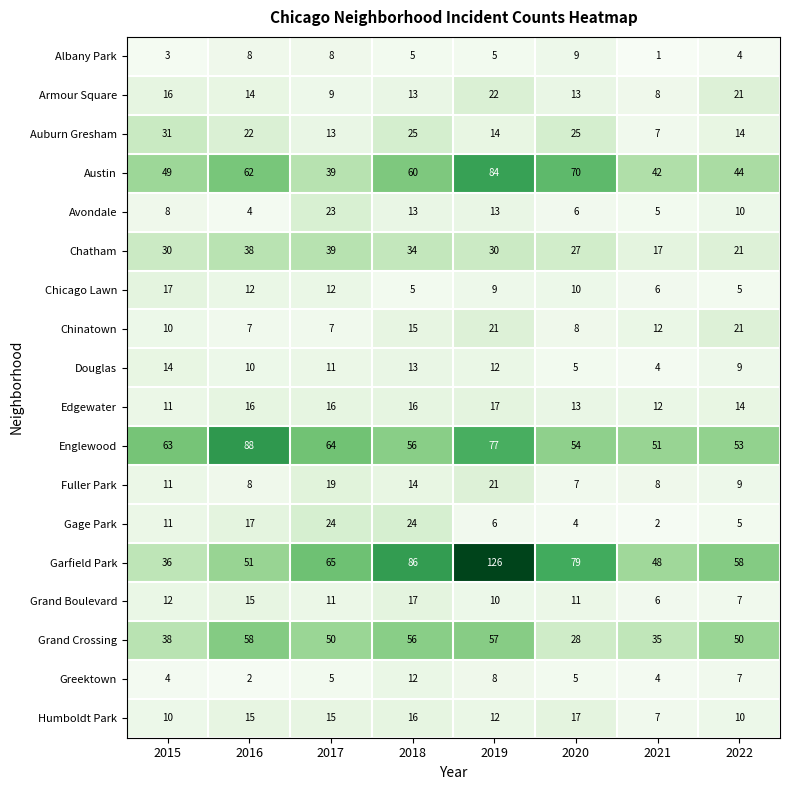

How many values in the Chatham series are below 30?

3